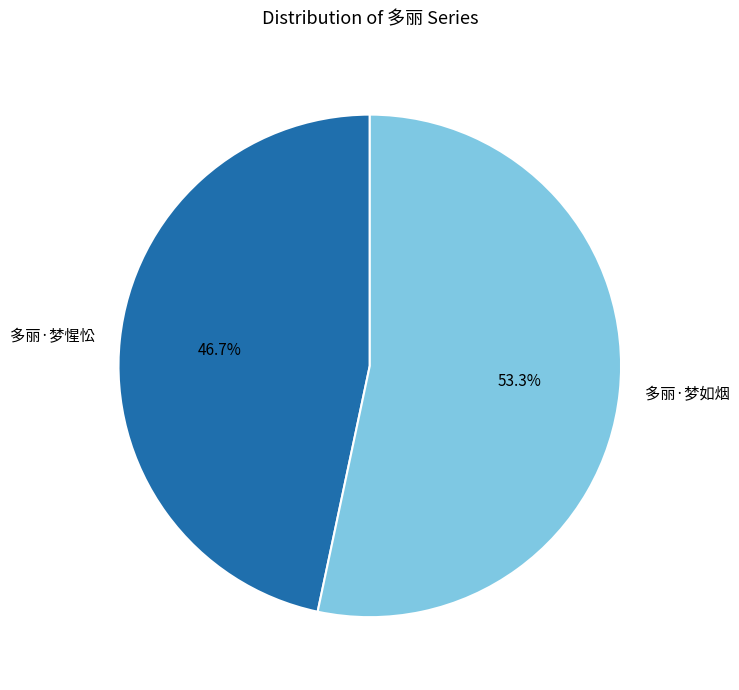

Is there any slice that represents more than half of the pie?

Yes